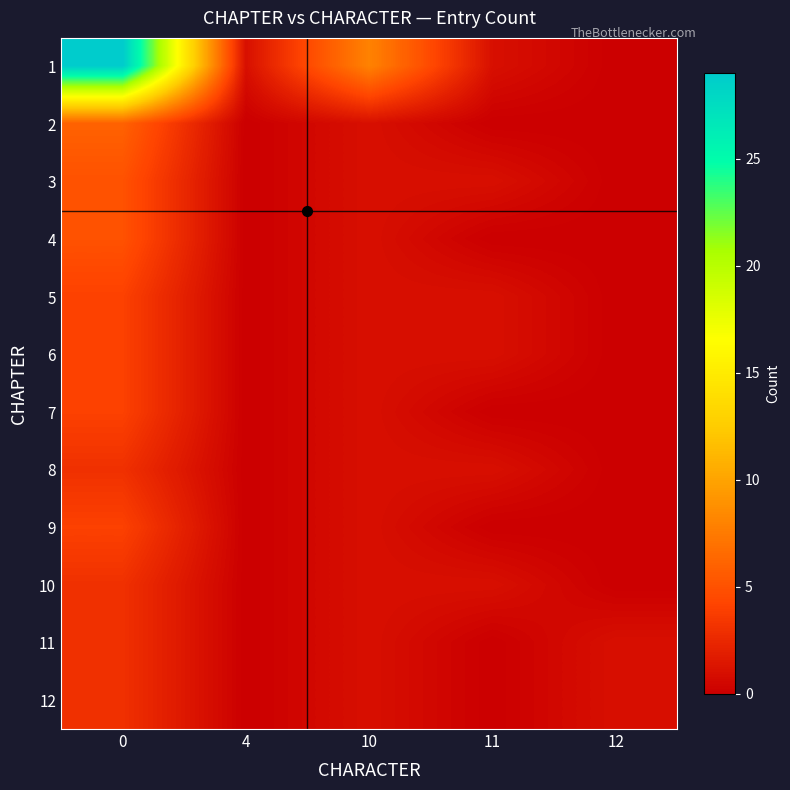

Reading left to right, list all the values displayed in this chart.

1: 0=29	4=1	10=8	11=1	12=0
2: 0=6	4=0	10=1	11=0	12=0
3: 0=5	4=0	10=1	11=1	12=0
4: 0=5	4=0	10=1	11=0	12=0
5: 0=4	4=0	10=1	11=1	12=0
6: 0=4	4=0	10=1	11=1	12=0
7: 0=4	4=0	10=1	11=0	12=0
8: 0=3	4=0	10=1	11=1	12=0
9: 0=4	4=0	10=1	11=0	12=0
10: 0=3	4=0	10=1	11=1	12=0
11: 0=3	4=0	10=1	11=0	12=1
12: 0=3	4=0	10=1	11=0	12=1